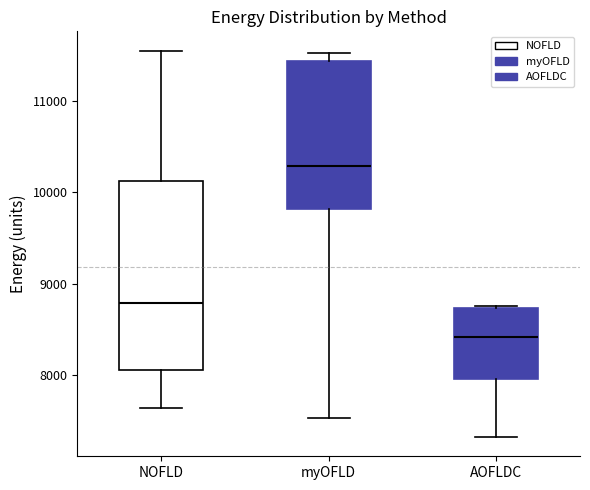

Comparing the boxes themselves (not the whiskers), which one is the tallest?

NOFLD